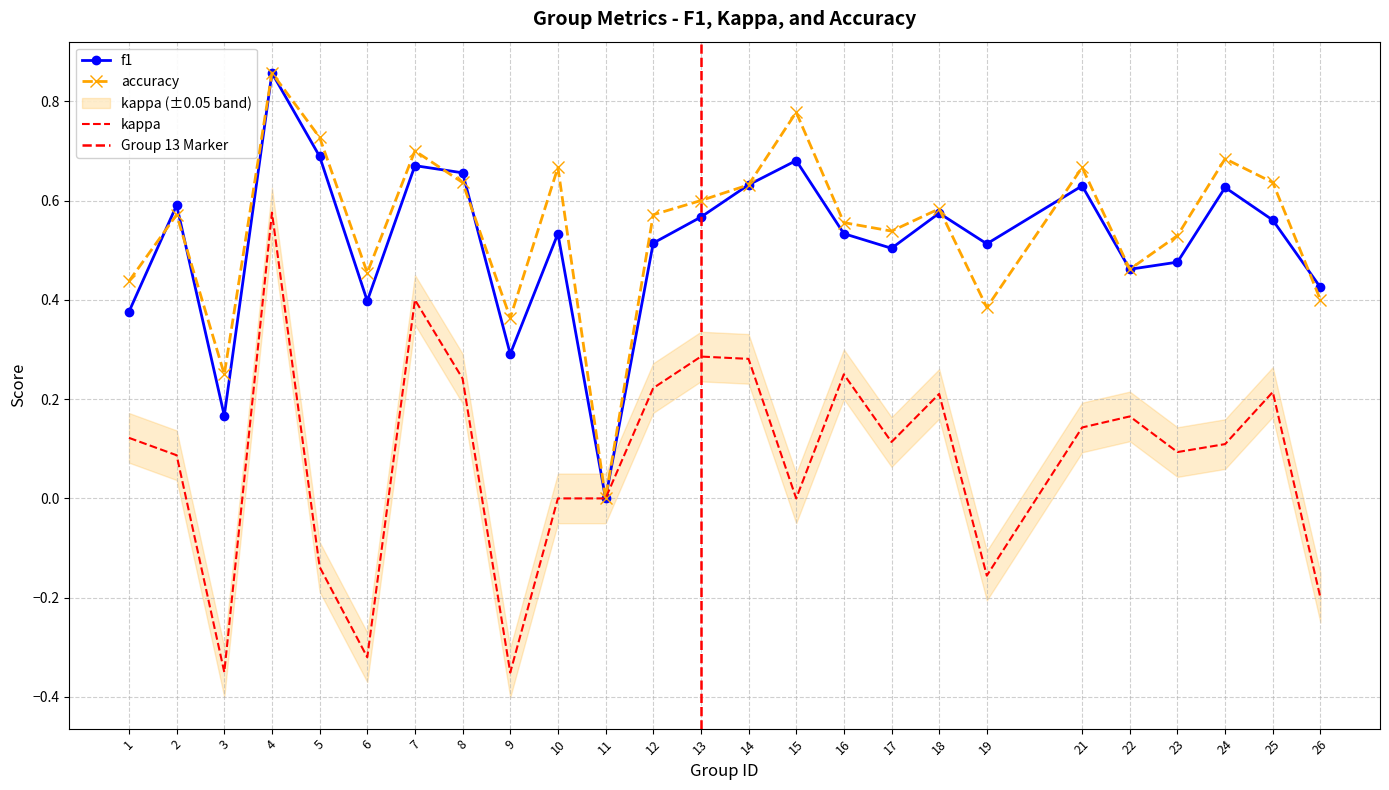

How many series are shown in this chart?

3